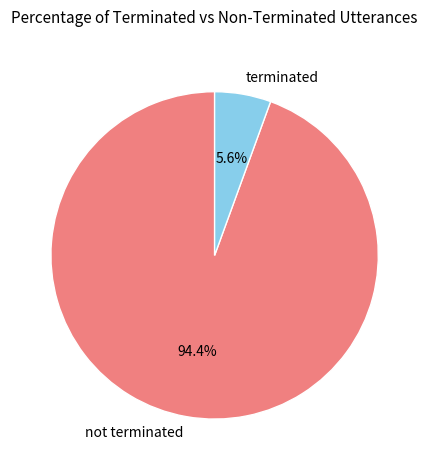

How many segments does this pie chart have?

2